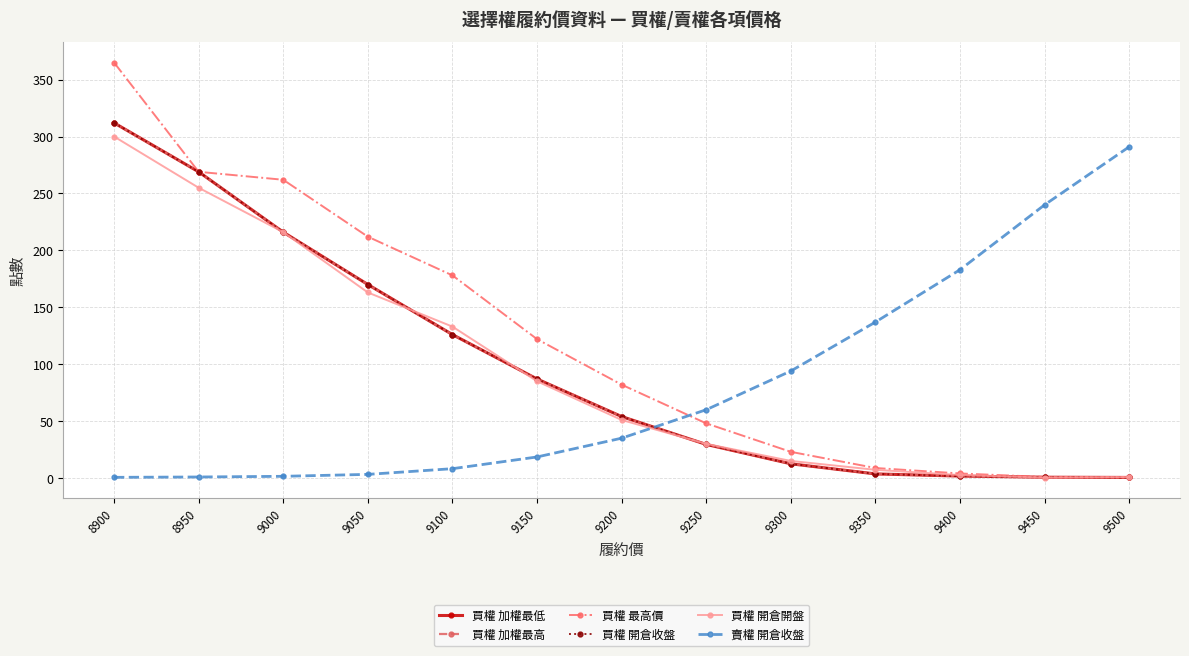

Is this an area chart (filled region under the line)?

No